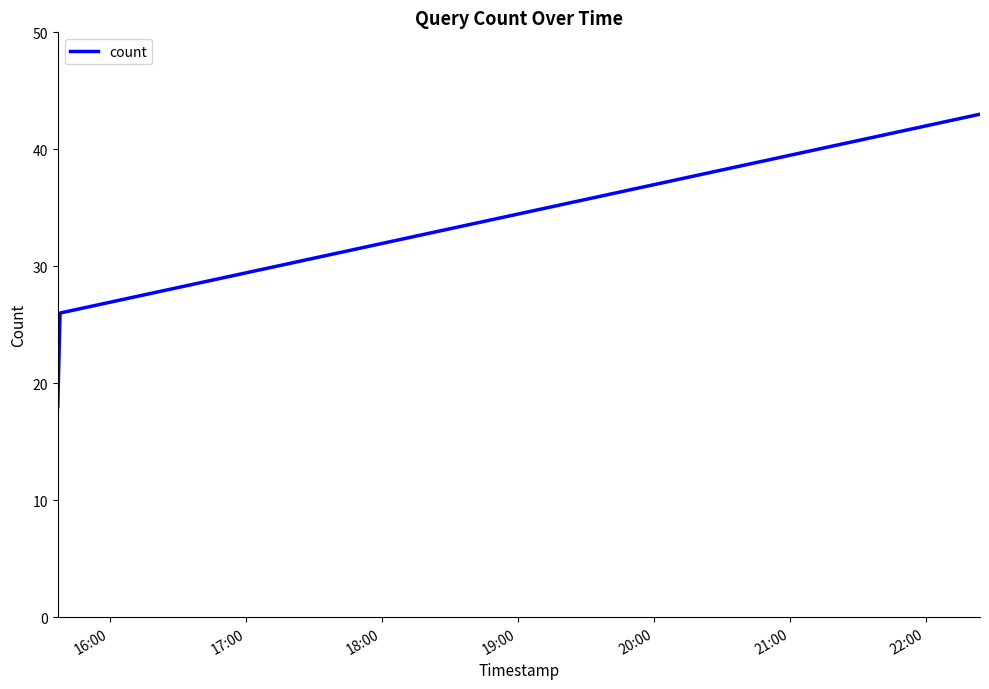

What is the difference between the maximum and minimum values?

25